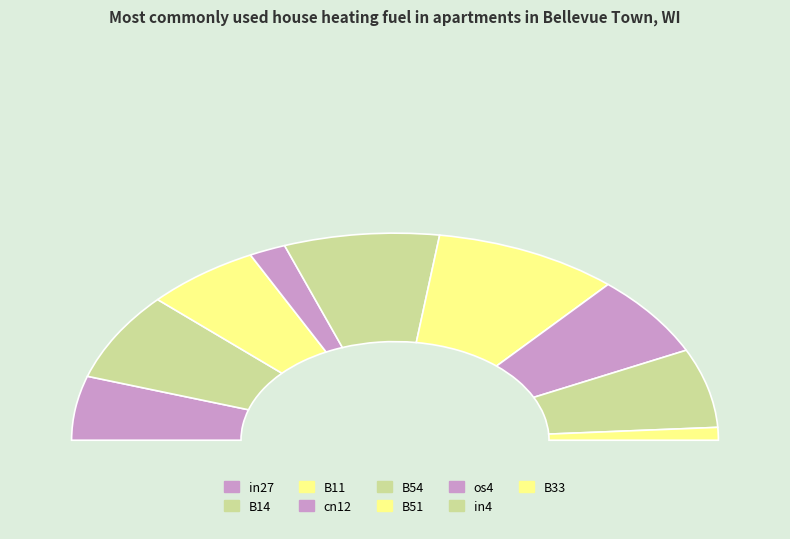

Do B14 and in27 together represent more than half of the pie?

No